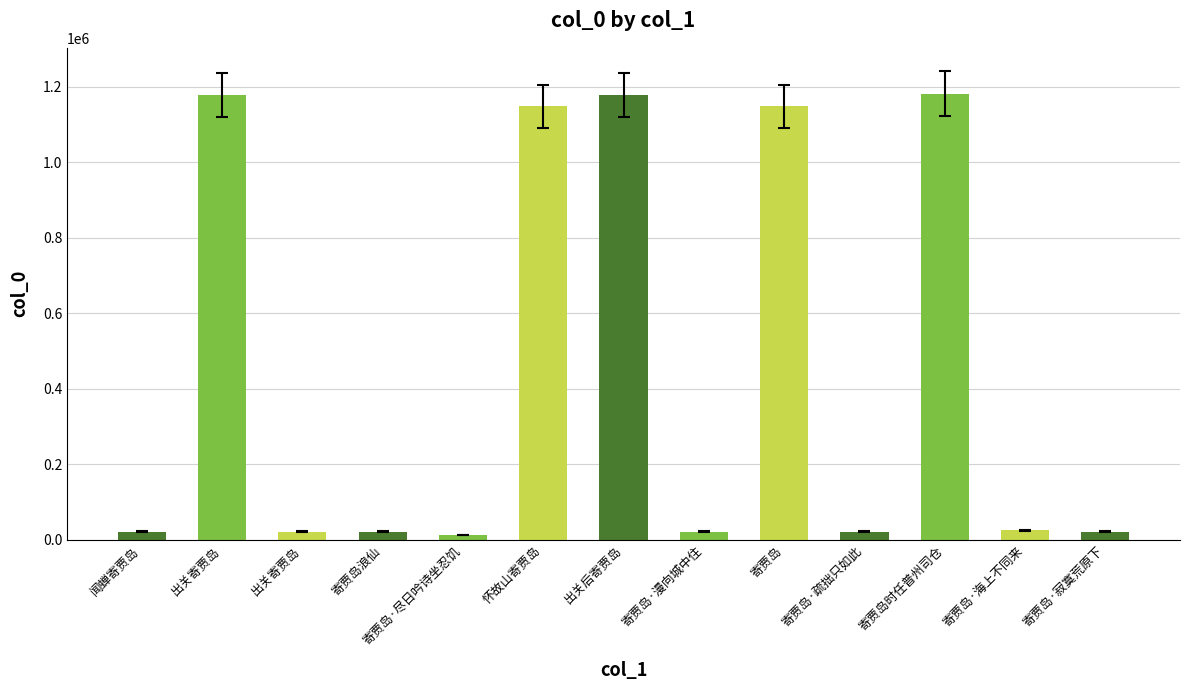

How many bars are there in total?

13